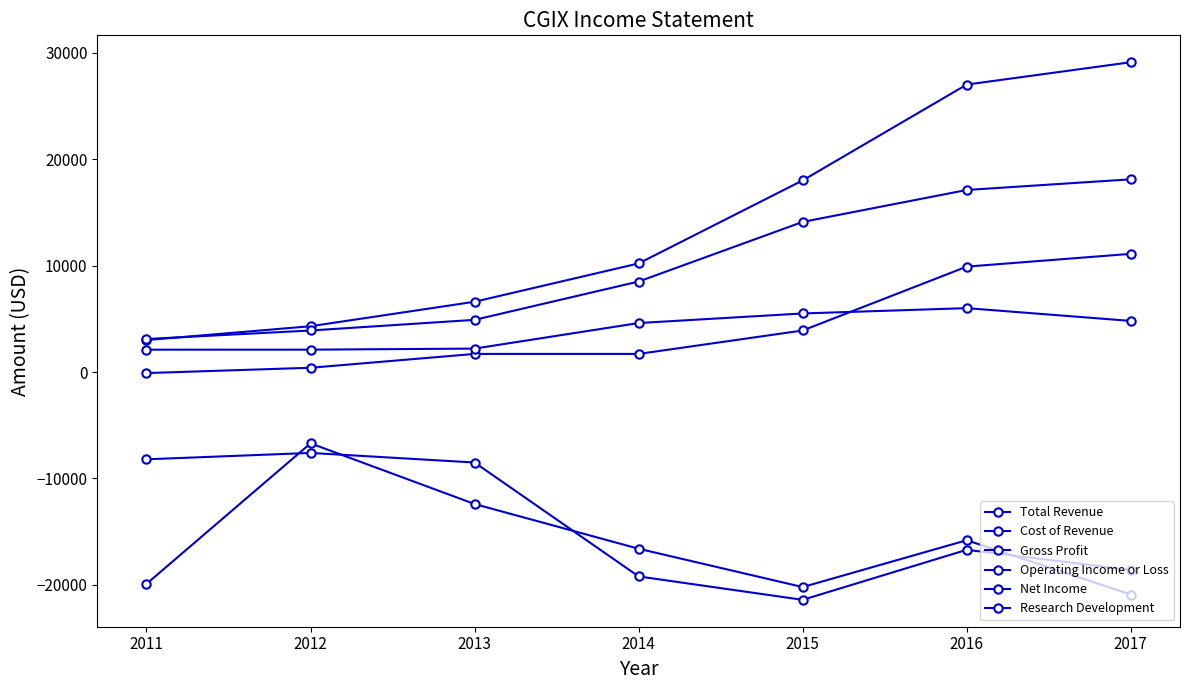

Reading right to left, extract all data points from this chart.

Total Revenue: 29100	27000	18000	10200	6600	4300	3000
Cost of Revenue: 18100	17100	14100	8500	4900	3900	3100
Gross Profit: 11100	9900	3900	1700	1700	400	-100
Operating Income or Loss: -18600	-16700	-21400	-19200	-8500	-7600	-8200
Net Income: -20900	-15800	-20200	-16600	-12400	-6700	-19900
Research Development: 4800	6000	5500	4600	2200	2100	2100